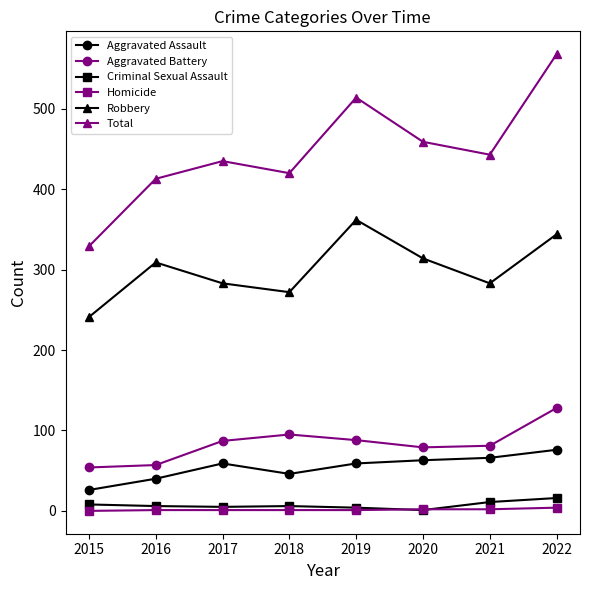

At which category is the sum across all series the highest?

2022